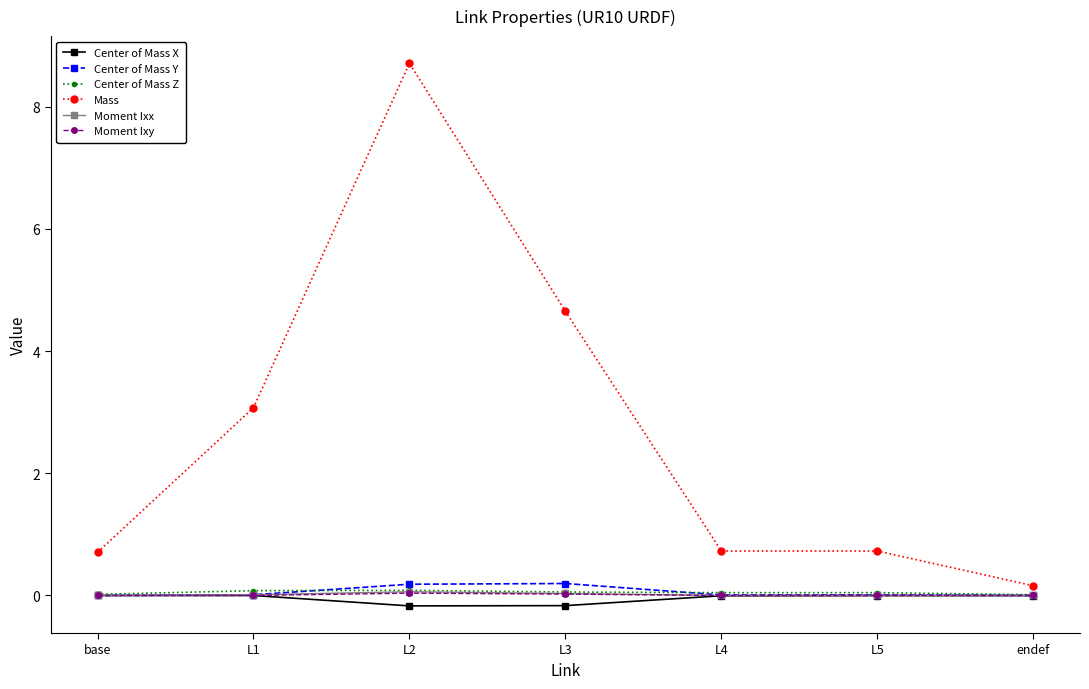

What is the greatest value displayed?

8.7